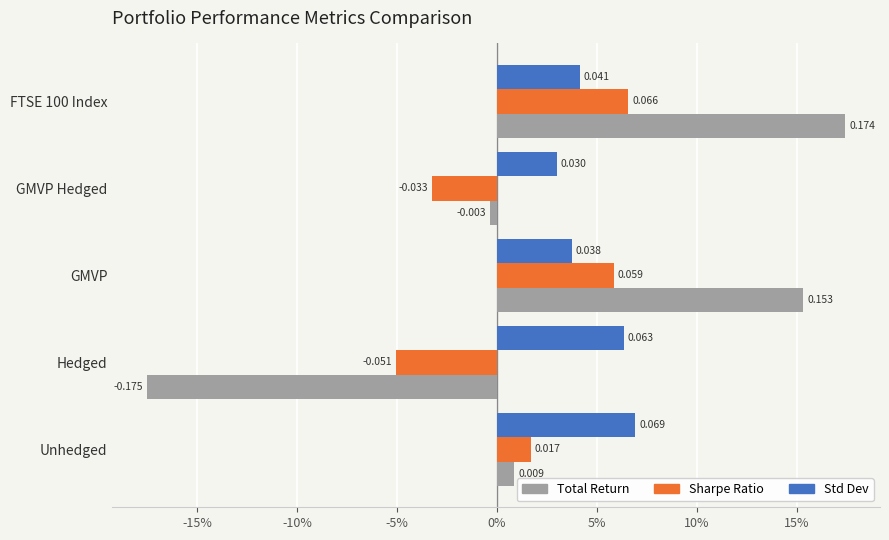

What are all the series names shown in the legend?

Total Return, Sharpe Ratio, Std Dev